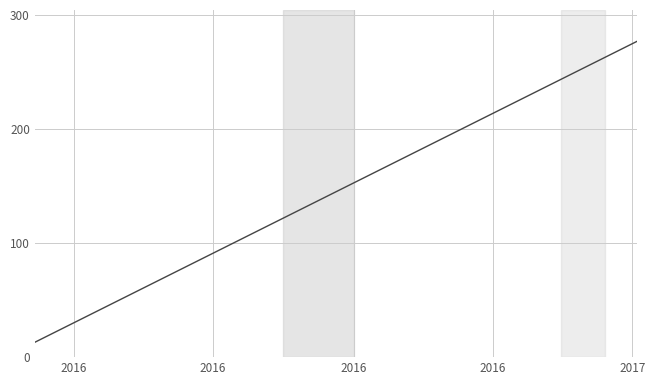

What is the minimum value shown in the chart?

13